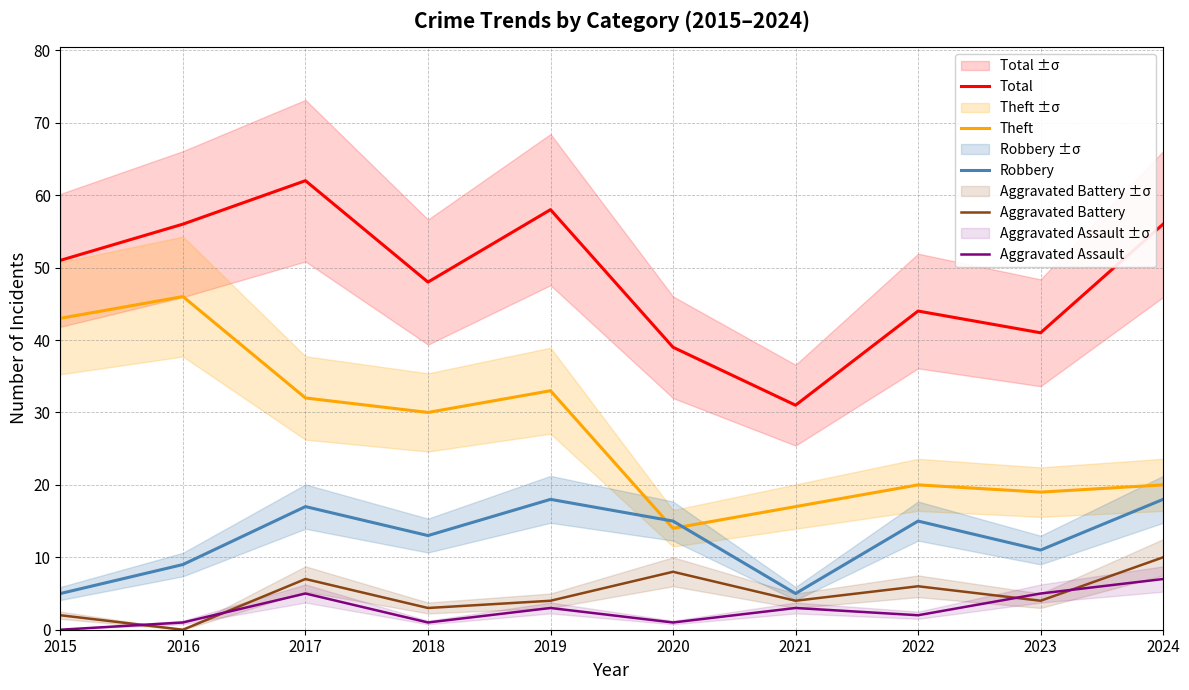

Between 2019 and 2024, which series saw the biggest shift?

Theft